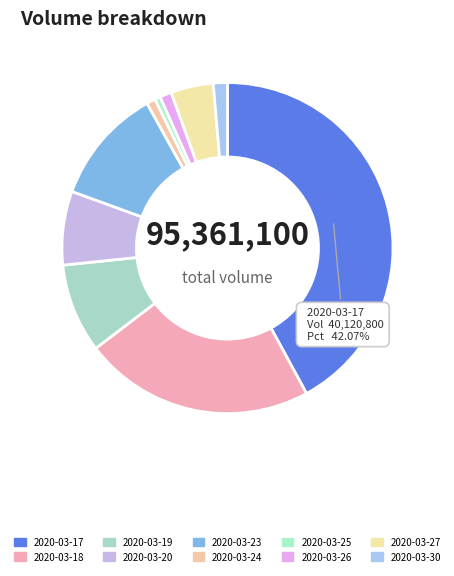

To the nearest percent, what is the average slice percentage?

10%